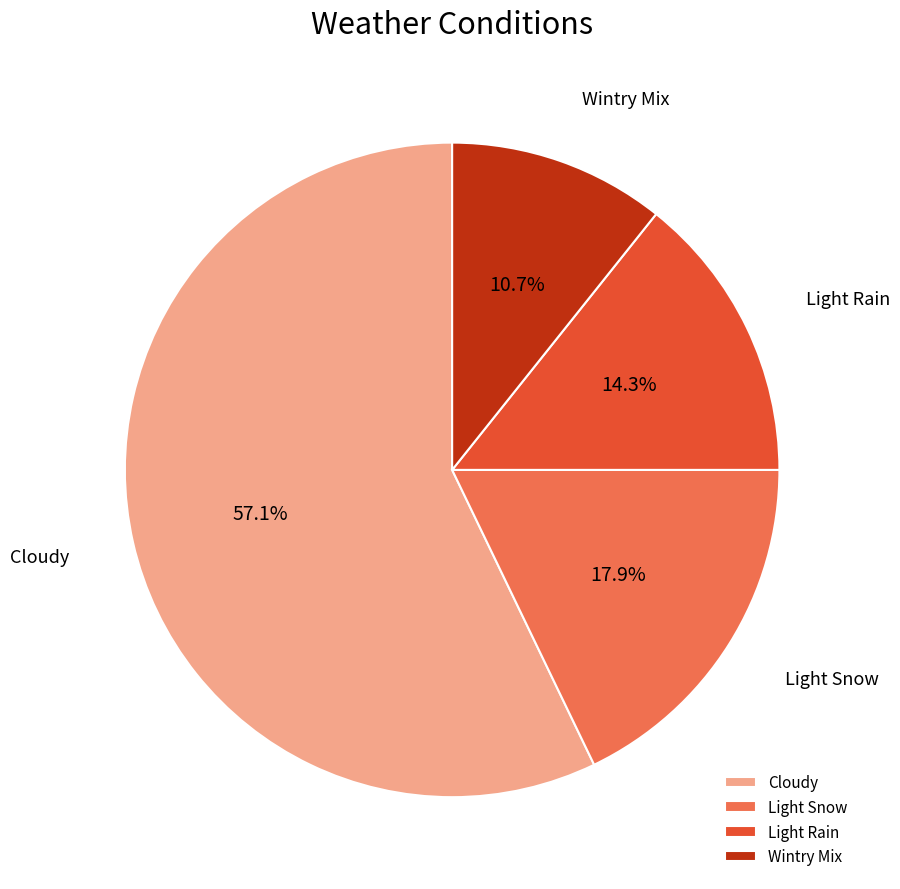

Which has a higher value, Wintry Mix or Cloudy?

Cloudy